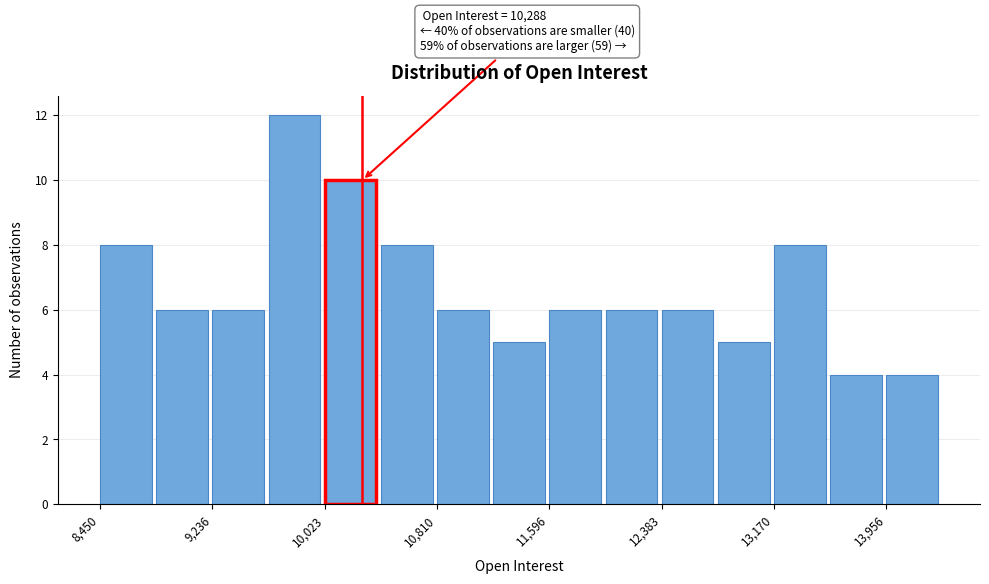

Around what value on the x-axis is the tallest bar? Give the approximate position of its centre, as read against the axis.

9800